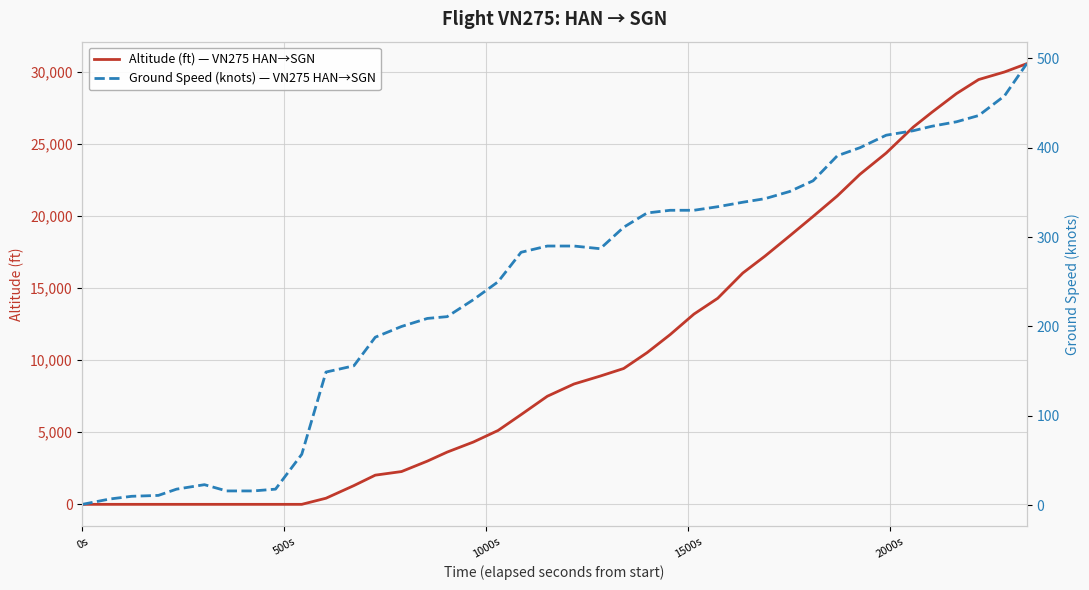

In ground_speed, how many points are lower than both neighbors (excluding endpoints)?

1